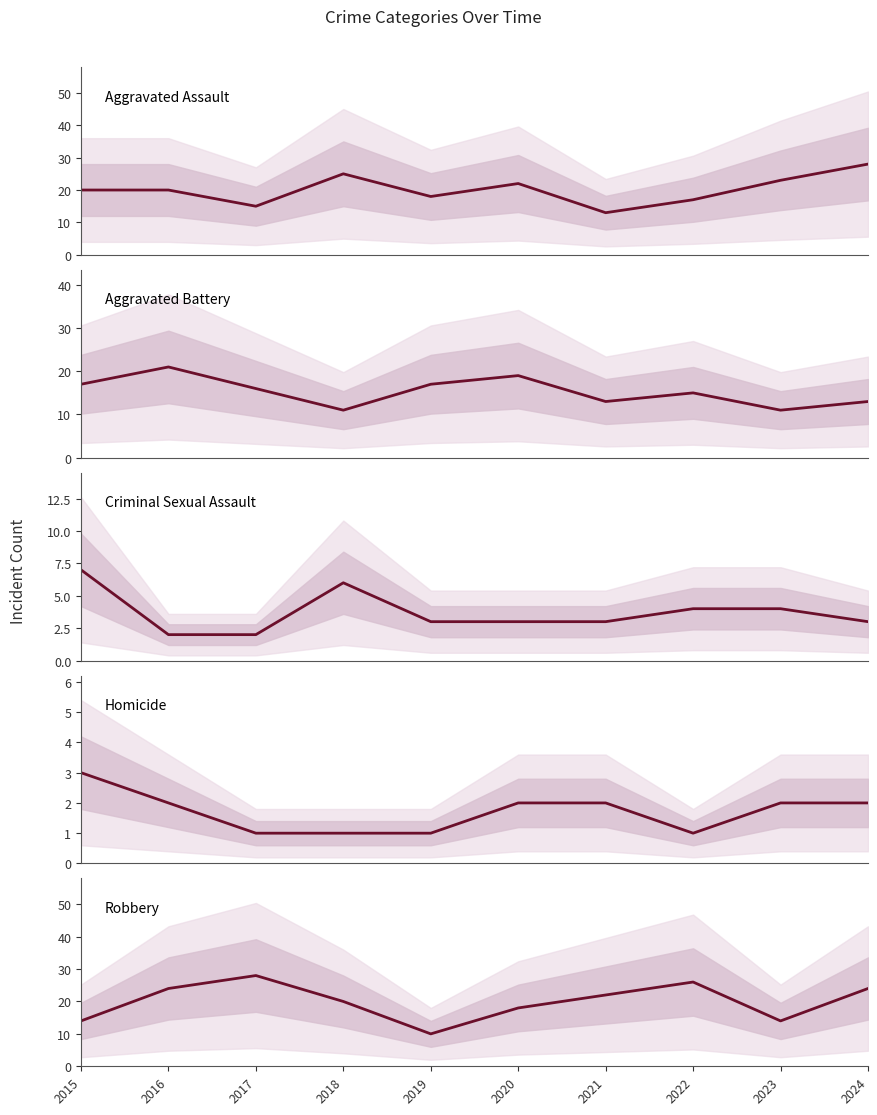

What is the average value of the Criminal Sexual Assault series?

4